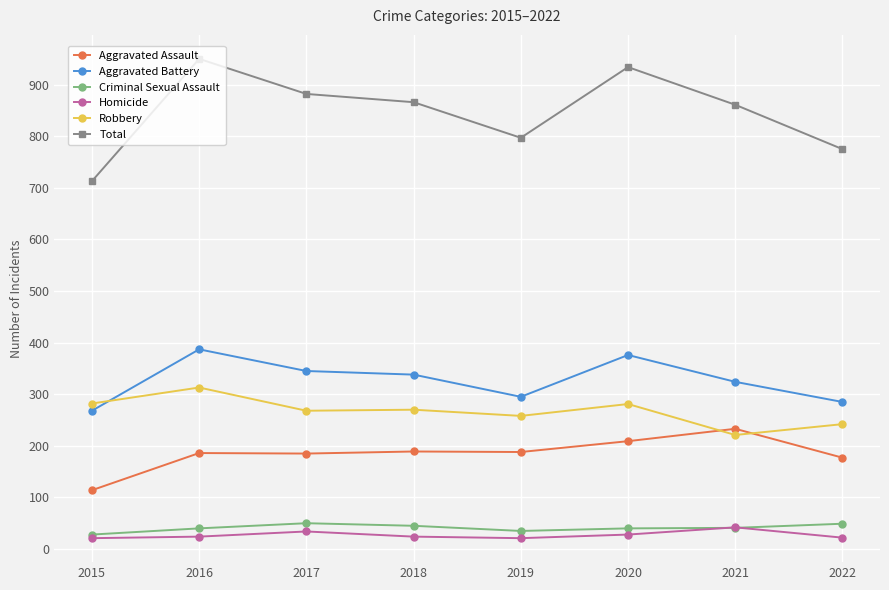

Is this an area chart (filled region under the line)?

No